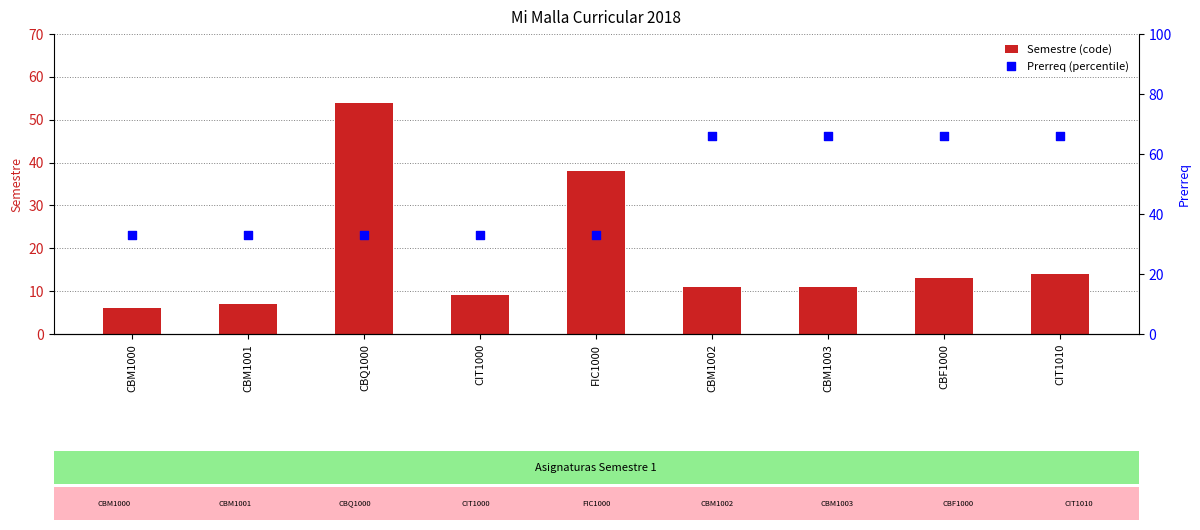

Is the value of Prerreq (percentile) at FIC1000 greater than the value of Semestre (code) at CBM1002?

Yes